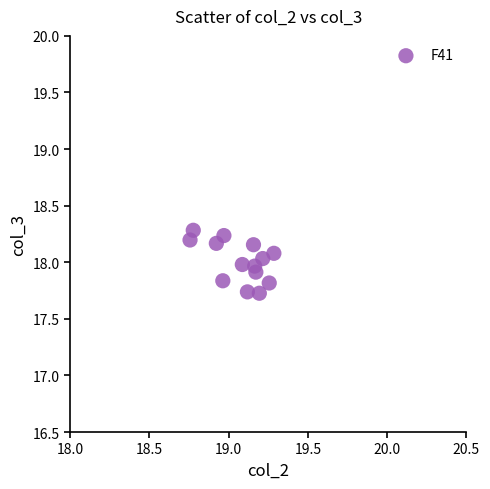

What is the range of X values (max minus min)?

0.5